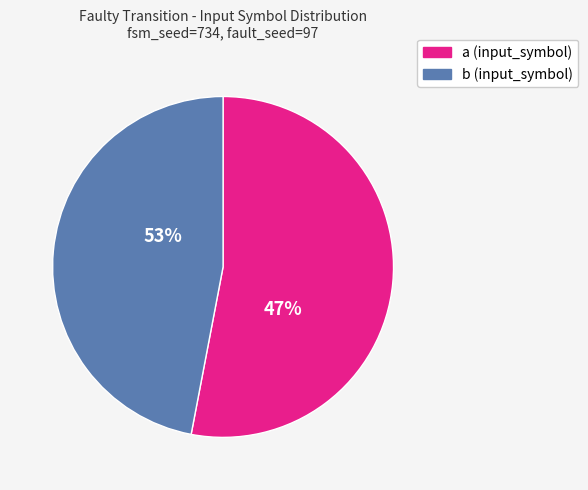

To the nearest percent, what is the difference between the largest and smallest slice percentages?

6%